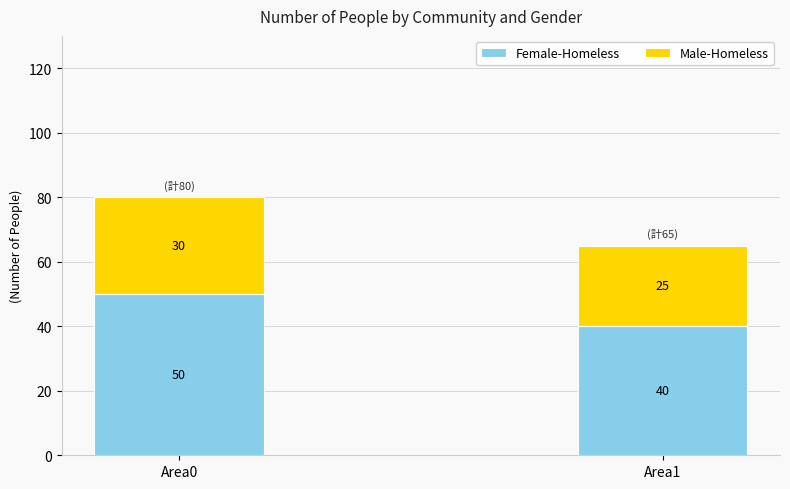

How many values in the Female-Homeless series are below 50?

1